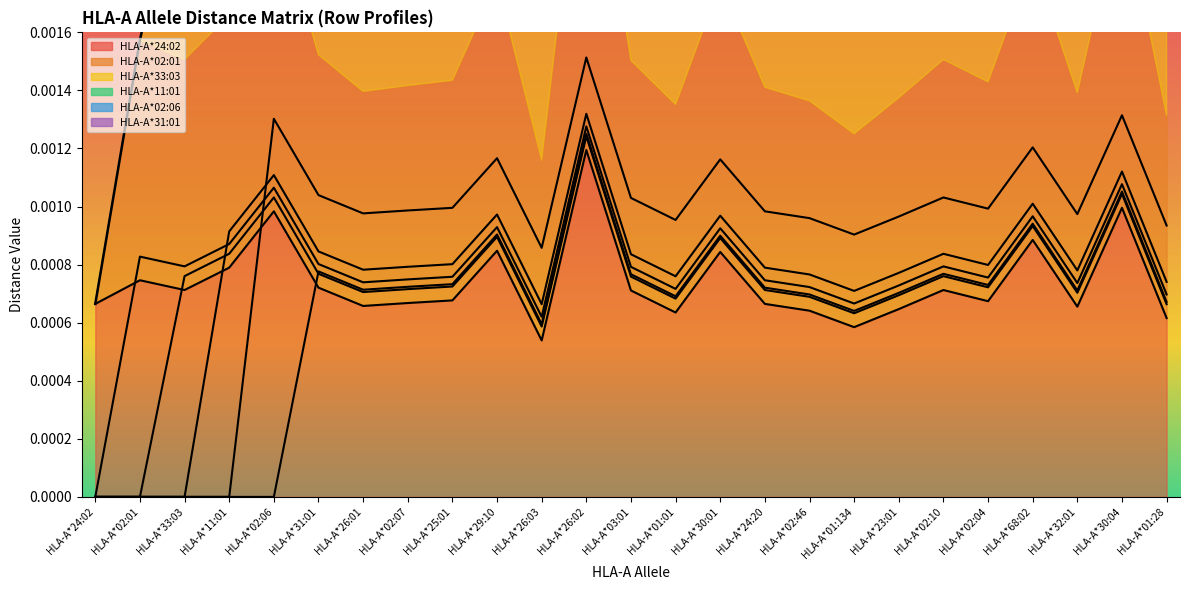

List the series in order of their peak value, lowest first.

HLA-A*24:02, HLA-A*33:03, HLA-A*31:01, HLA-A*02:01, HLA-A*11:01, HLA-A*02:06